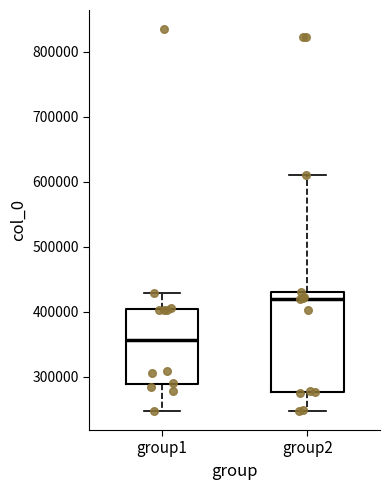

Where is the lower edge of the box for group1 on the y-axis? The values are not printed on the chart, so give them approximately, as read against the axis.

290000